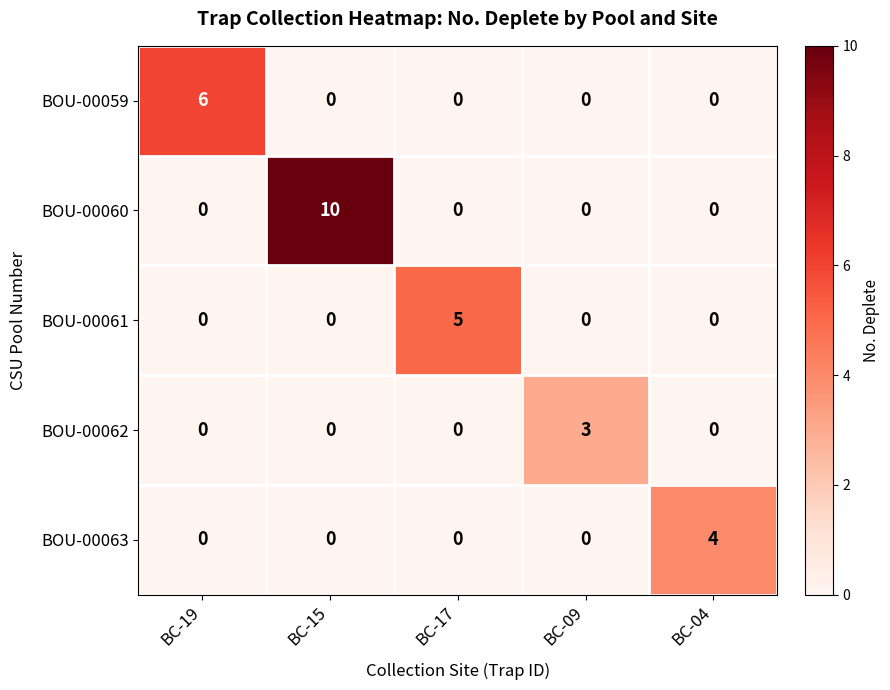

Is it true that BOU-00063 equals 0 at BC-17?

True